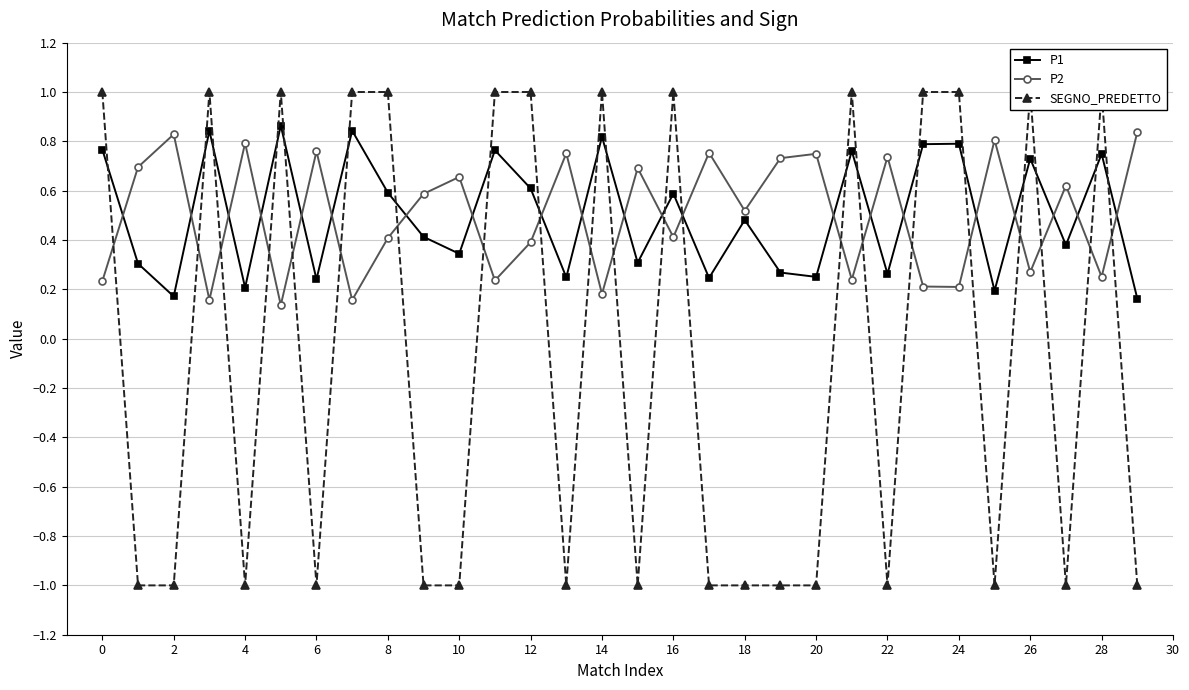

What is the value of the SEGNO_PREDETTO point at the 13th from the left?

1.0